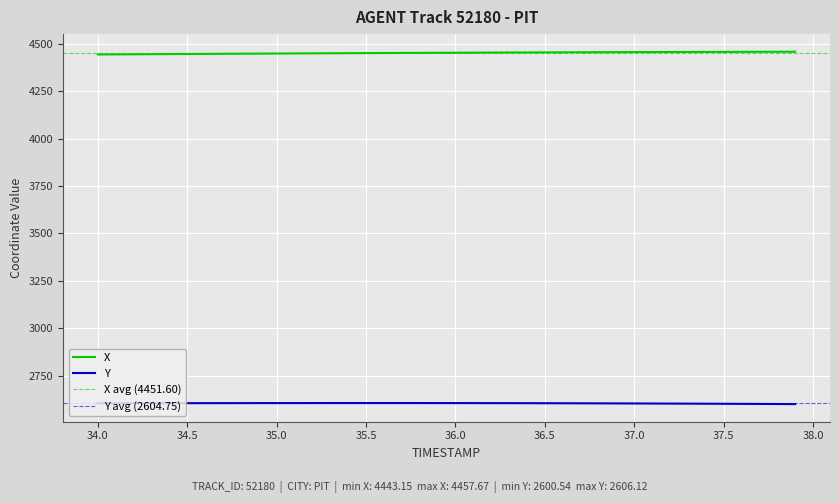

True or false: X and Y intersect in this chart.

False